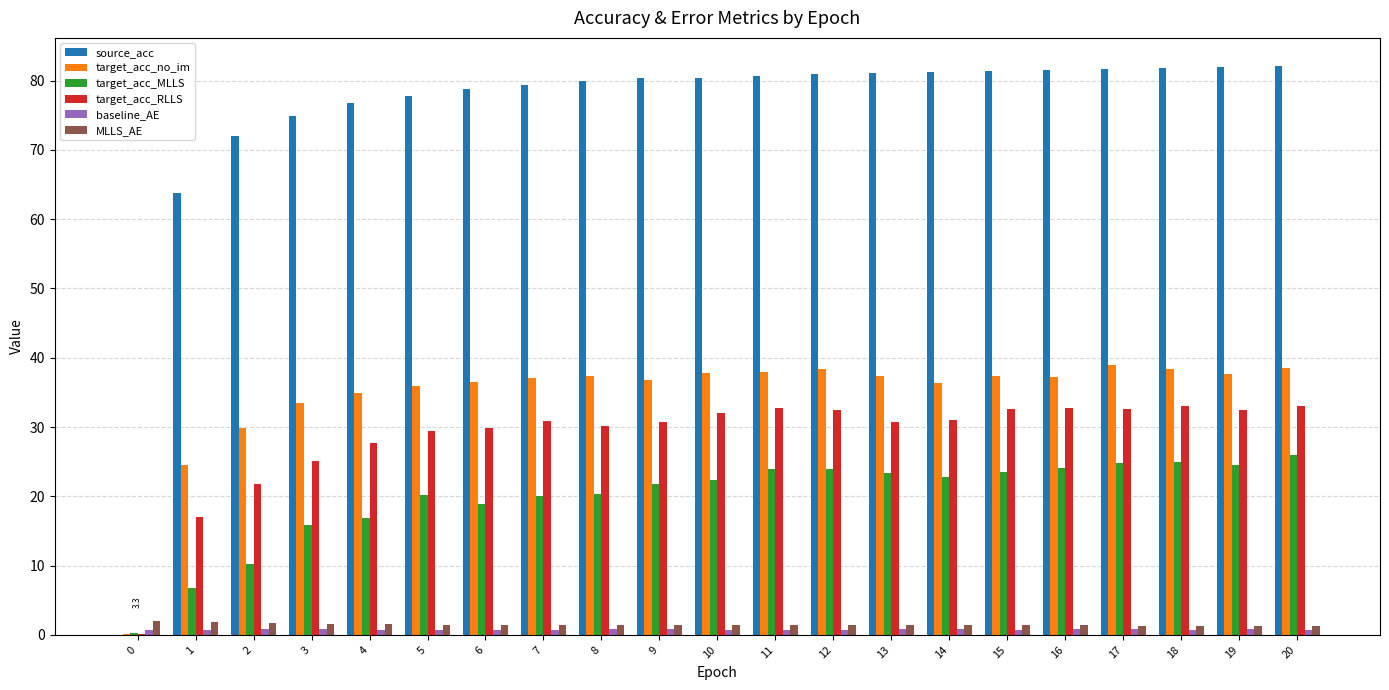

What is the maximum value for target_acc_RLLS?

33.1